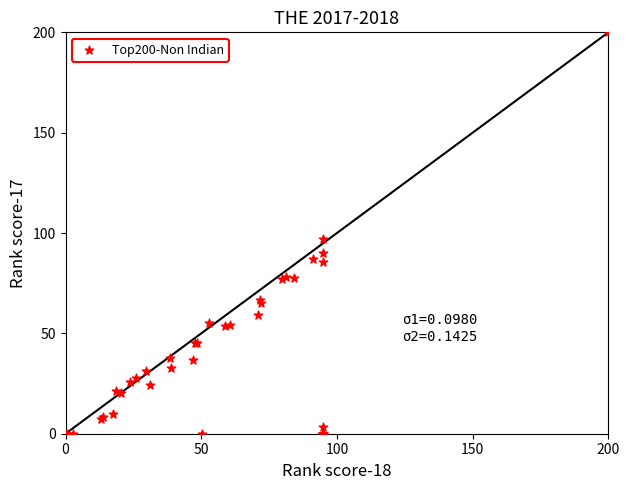

What Y value in the scatter plot is closest to 100?

96.8